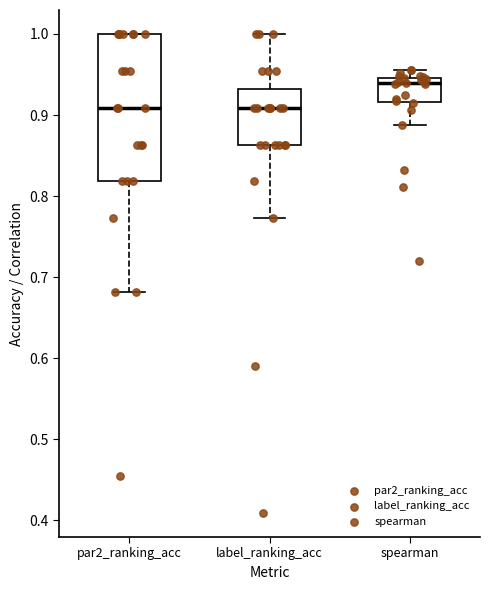

Reading left to right, transcribe this box plot: for each box, give where its median line is, the range the box spans, and where its two whiskers end, as read against the y-axis. The values are not printed on the chart, so give them approximately, as read against the axis.

par2_ranking_acc: median 0.91, box 0.82 to 1.00, whiskers 0.68 to 1.00
label_ranking_acc: median 0.91, box 0.86 to 0.93, whiskers 0.77 to 1.00
spearman: median 0.94, box 0.92 to 0.95, whiskers 0.89 to 0.96